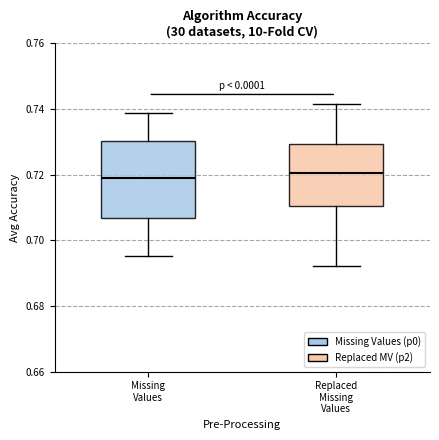

Reading left to right, transcribe this box plot: for each box, give where its median line is, the range the box spans, and where its two whiskers end, as read against the y-axis. The values are not printed on the chart, so give them approximately, as read against the axis.

Missing Values: median 0.720, box 0.706 to 0.730, whiskers 0.696 to 0.738
Replaced Missing Values: median 0.720, box 0.710 to 0.730, whiskers 0.692 to 0.742